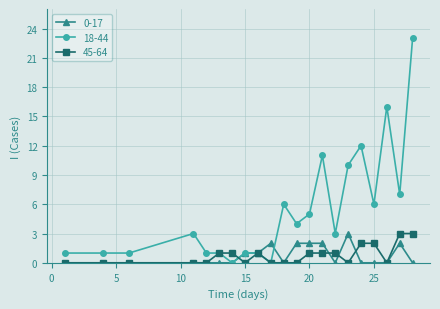

Which series has the largest total across all categories?

18-44